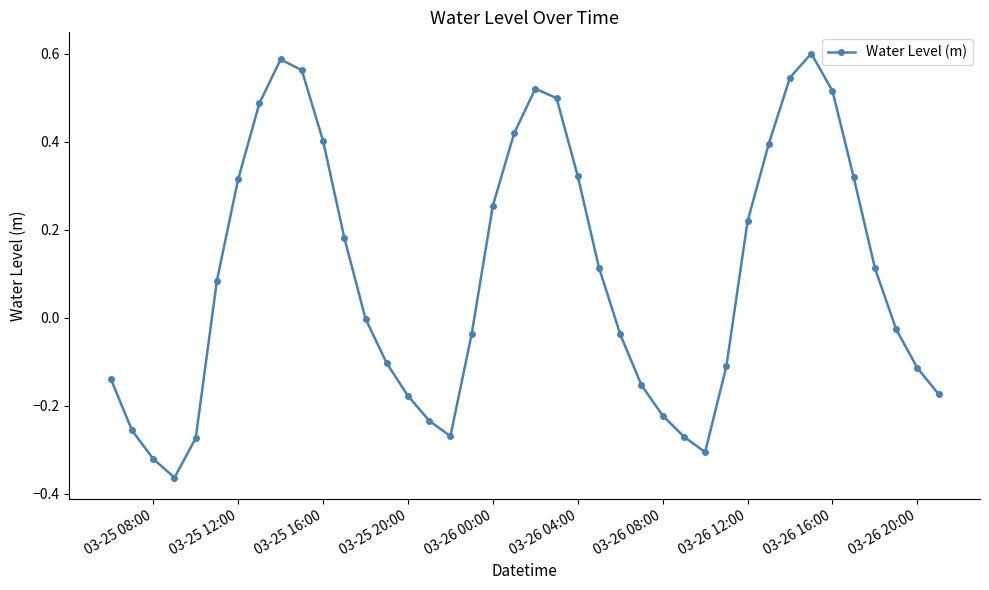

True or false: there are more than 1 points higher than both neighbors.

True